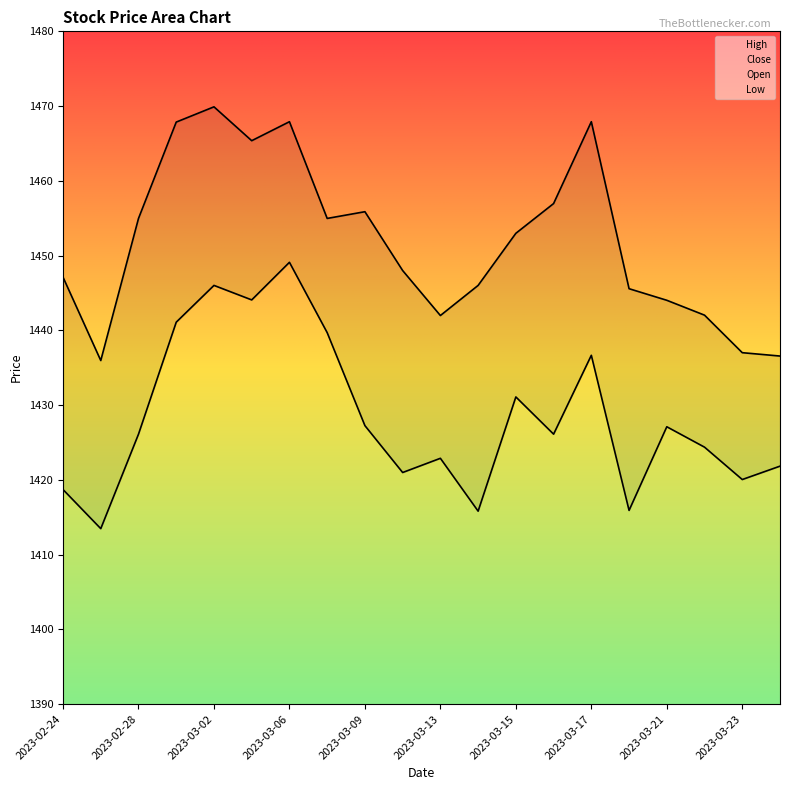

How many data points in High are above 1452?

10